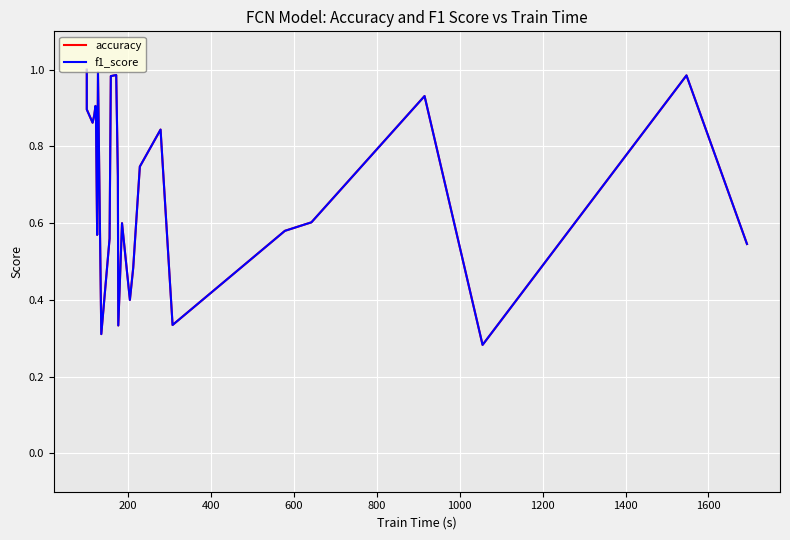

What are all the series names shown in the legend?

accuracy, f1_score